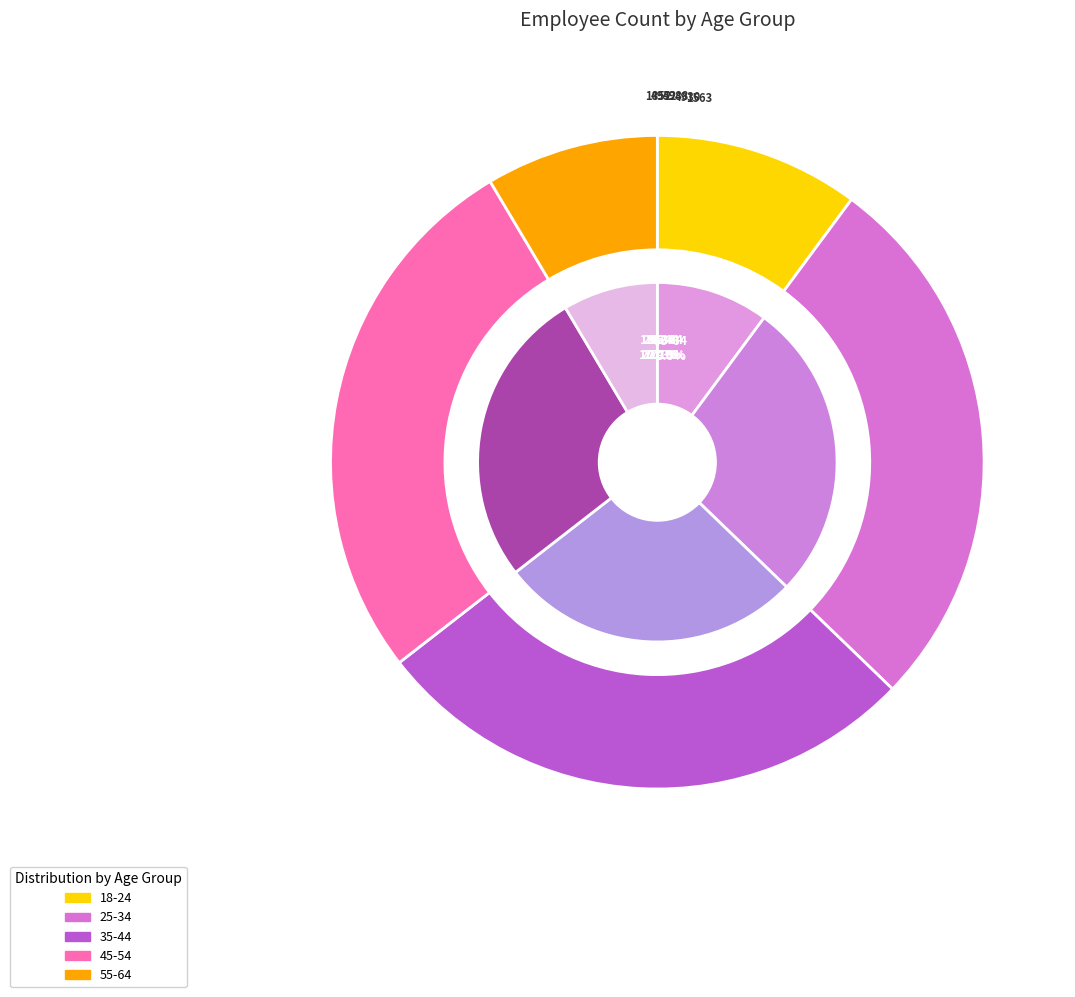

Does any single category account for the majority?

No